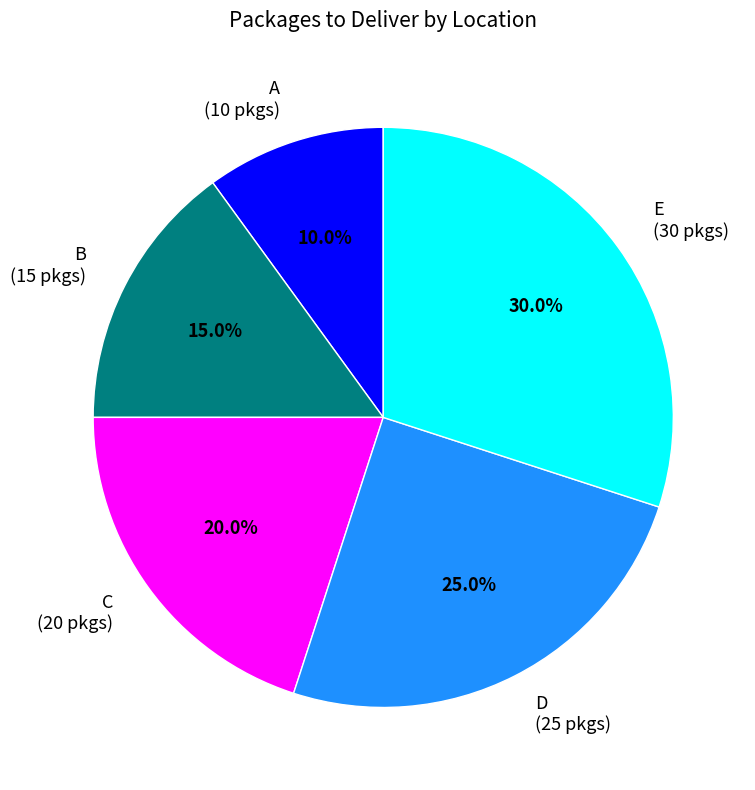

How many slices are in this pie chart?

5